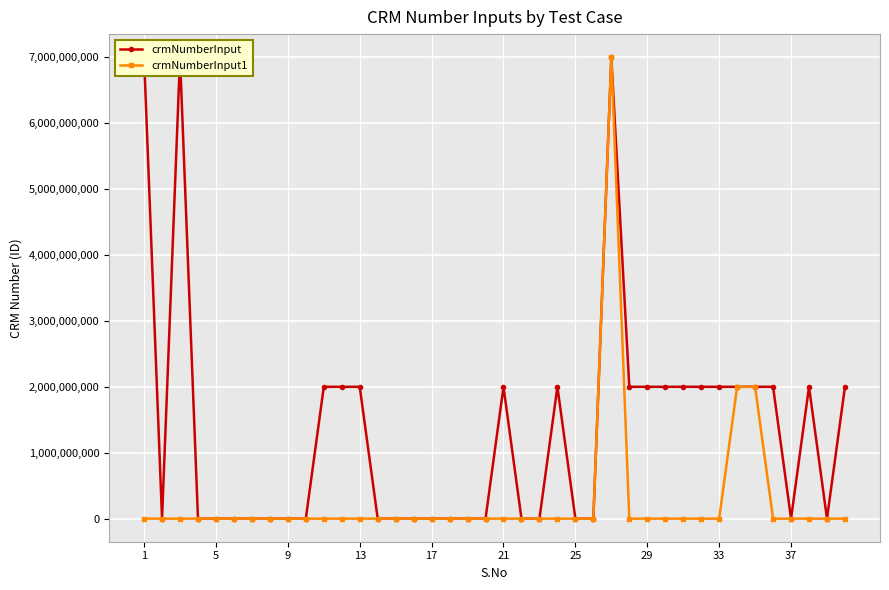

Does the chart display data point markers on the line(s)?

Yes